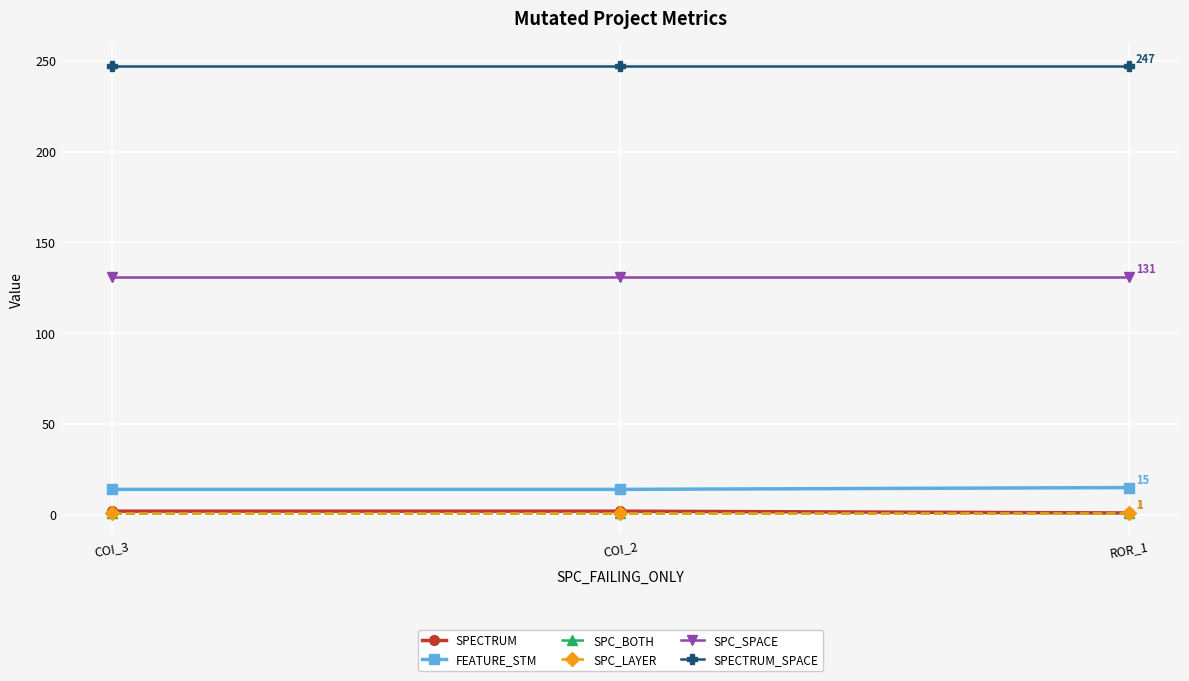

Does the chart have visible grid lines?

Yes